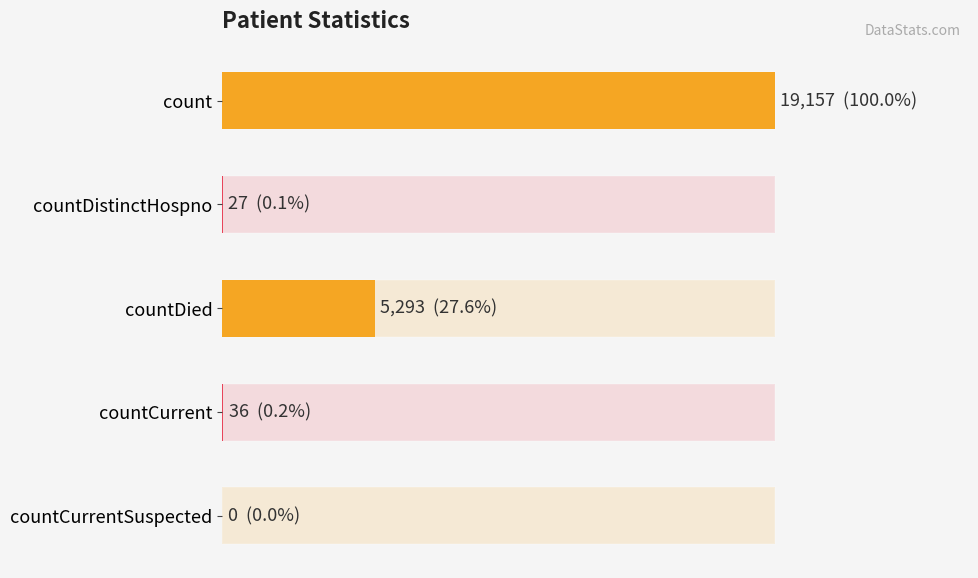

What is the sum of all values?

24513